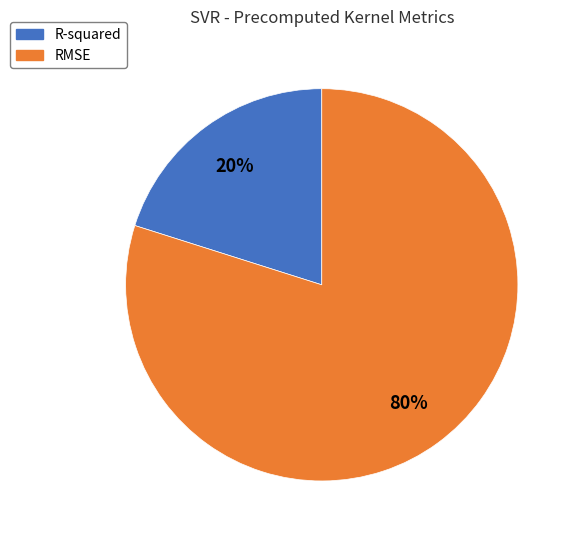

Which slice is the smallest?

R-squared